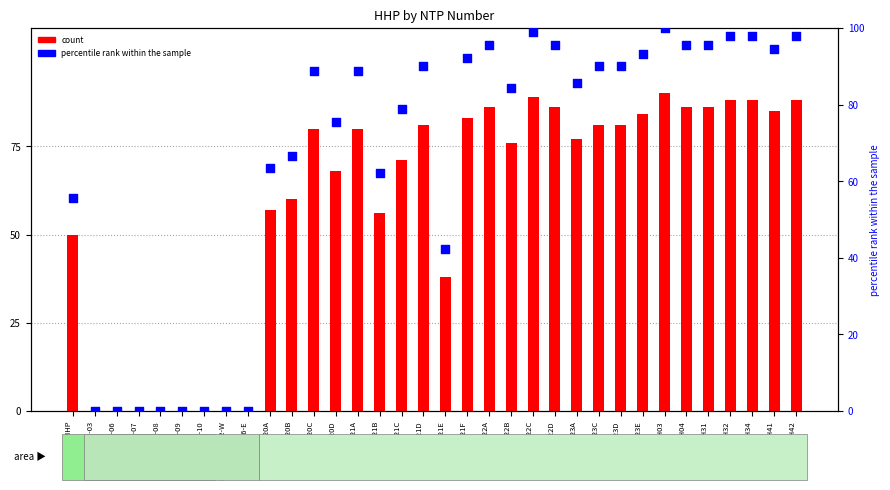

At which category is the sum across all series the highest?

D-HDH03